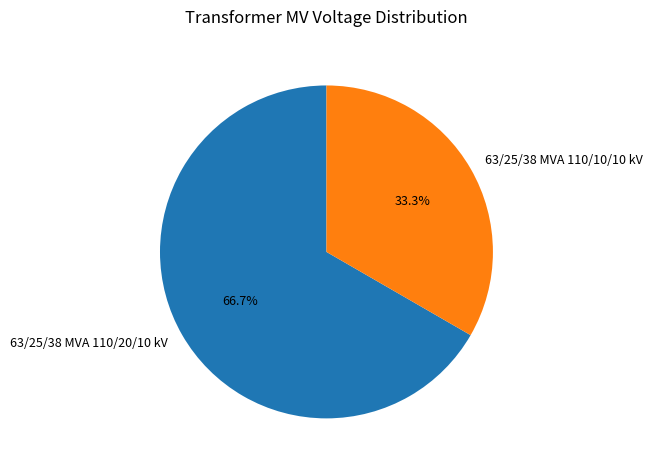

Count the number of slices in the pie.

2